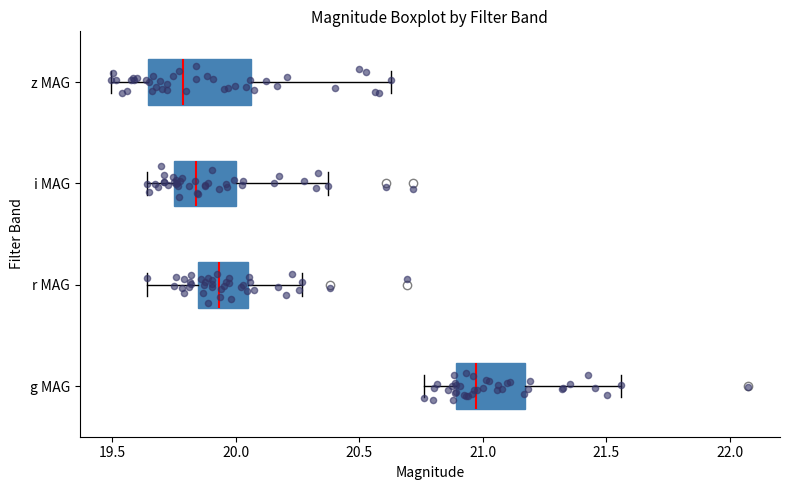

Where is the left edge of the box for r MAG on the x-axis? The values are not printed on the chart, so give them approximately, as read against the axis.

19.85